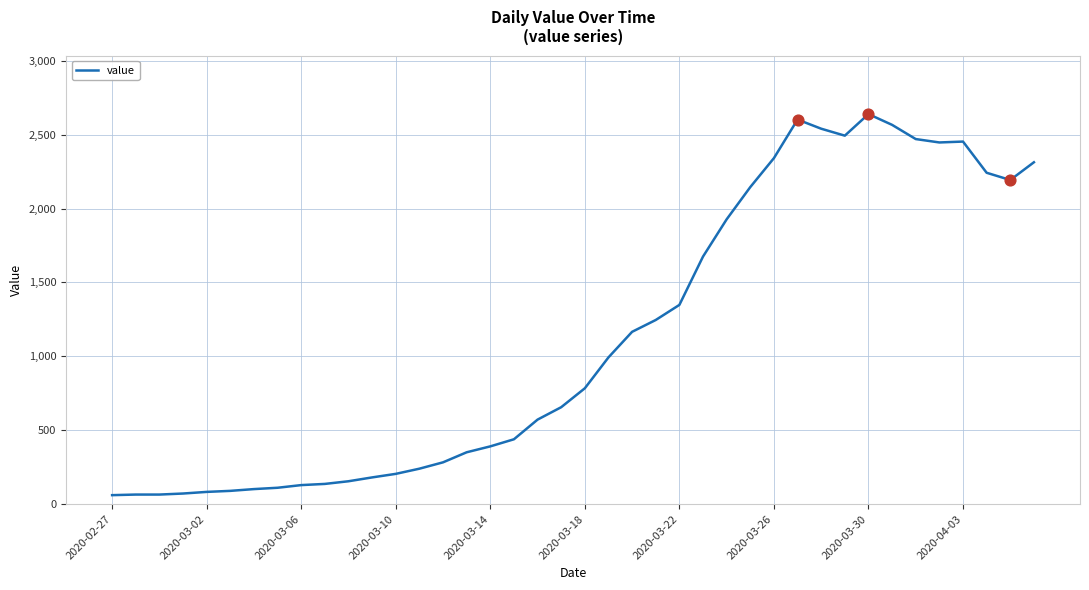

What is the greatest value displayed?

2639